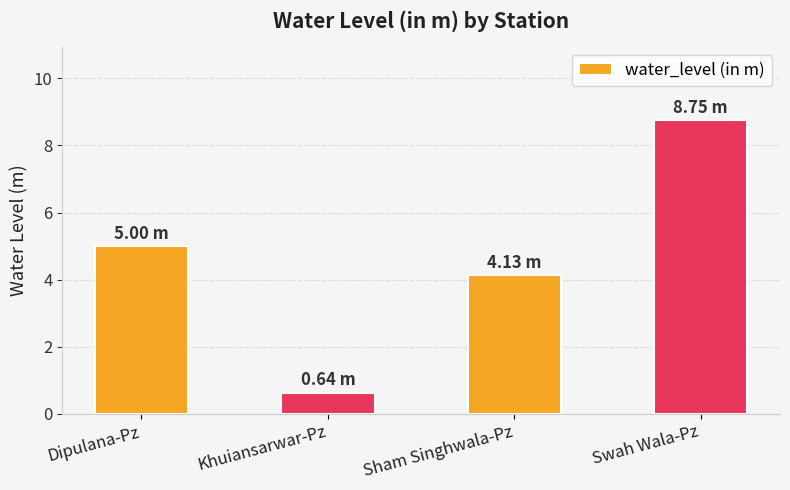

Which label corresponds to the smallest value in the chart?

Khuiansarwar-Pz